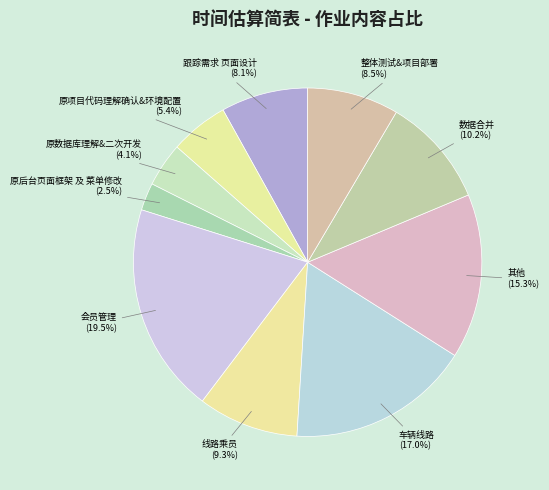

How many slices are in this pie chart?

10